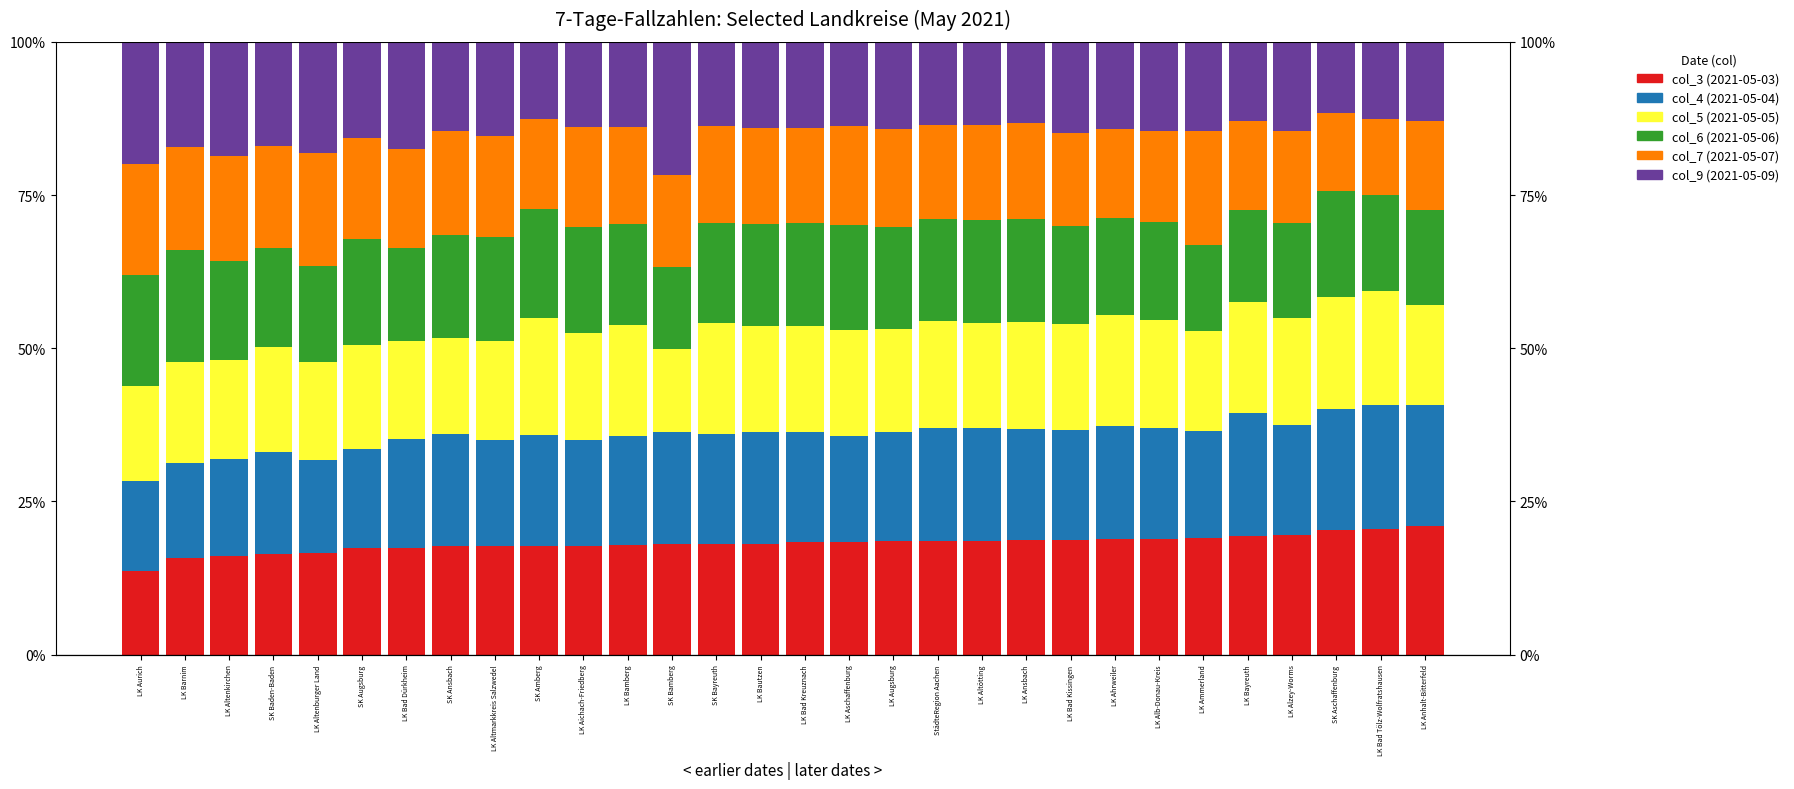

Reading left to right, extract all data points from this chart.

col_3 (2021-05-03): 13.6	15.7	16.0	16.5	16.6	17.4	17.4	17.7	17.7	17.7	17.8	18.0	18.0	18.1	18.1	18.3	18.3	18.5	18.6	18.6	18.7	18.7	18.9	18.9	19.0	19.4	19.5	20.4	20.5	20.9
col_4 (2021-05-04): 14.6	15.6	16.0	16.5	15.2	16.2	17.8	18.3	17.3	18.1	17.3	17.7	18.3	17.9	18.3	18.0	17.4	17.9	18.4	18.4	18.1	17.9	18.5	18.1	17.5	20.0	18.1	19.7	20.2	19.8
col_5 (2021-05-05): 15.6	16.4	16.0	17.2	16.1	16.9	15.9	15.8	16.2	19.2	17.4	18.1	13.5	18.1	17.2	17.4	17.3	16.8	17.4	17.1	17.5	17.3	18.0	17.6	16.4	18.1	17.4	18.2	18.6	16.3
col_6 (2021-05-06): 18.0	18.2	16.1	16.1	15.5	17.3	15.3	16.7	17.0	17.7	17.3	16.4	13.5	16.3	16.7	16.8	17.1	16.6	16.7	16.9	16.8	15.9	15.8	16.0	14.0	15.1	15.4	17.3	15.8	15.5
col_7 (2021-05-07): 18.1	16.9	17.2	16.7	18.5	16.4	16.0	17.0	16.5	14.8	16.5	15.8	15.0	15.8	15.6	15.5	16.1	16.0	15.3	15.5	15.7	15.3	14.6	14.9	18.7	14.5	15.2	12.7	12.4	14.6
col_9 (2021-05-09): 20.0	17.1	18.6	17.0	18.1	15.8	17.6	14.5	15.3	12.5	13.8	14.0	21.7	13.8	14.1	14.0	13.7	14.2	13.6	13.5	13.2	14.9	14.2	14.5	14.5	12.9	14.5	11.6	12.6	12.9